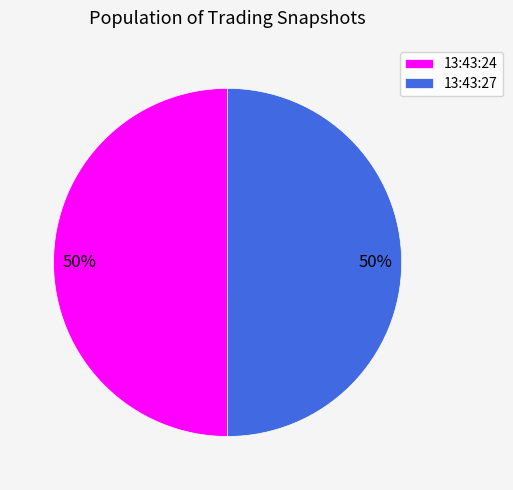

To the nearest percent, what is the average slice percentage?

50%